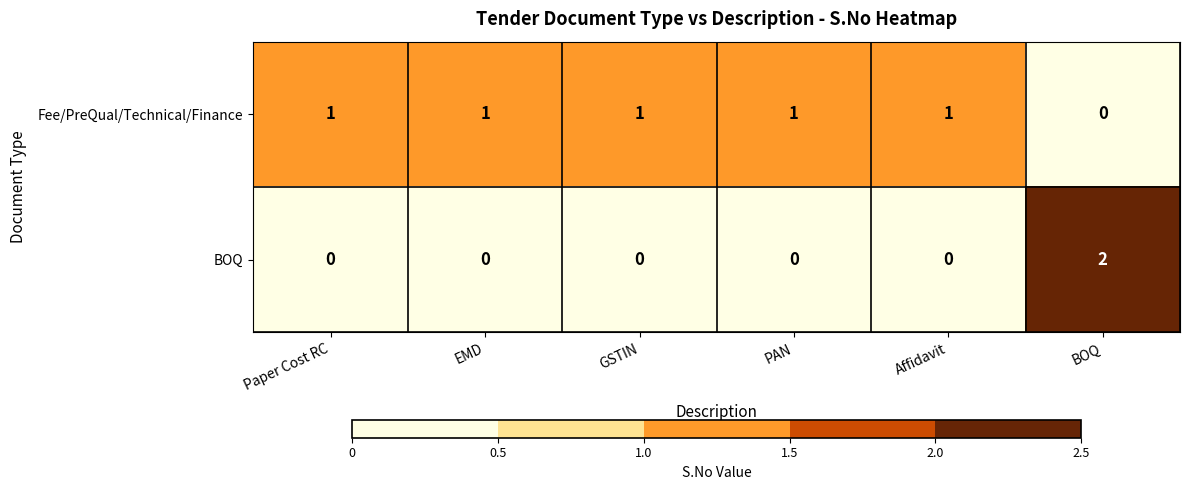

At which category is the sum across all series the highest?

BOQ